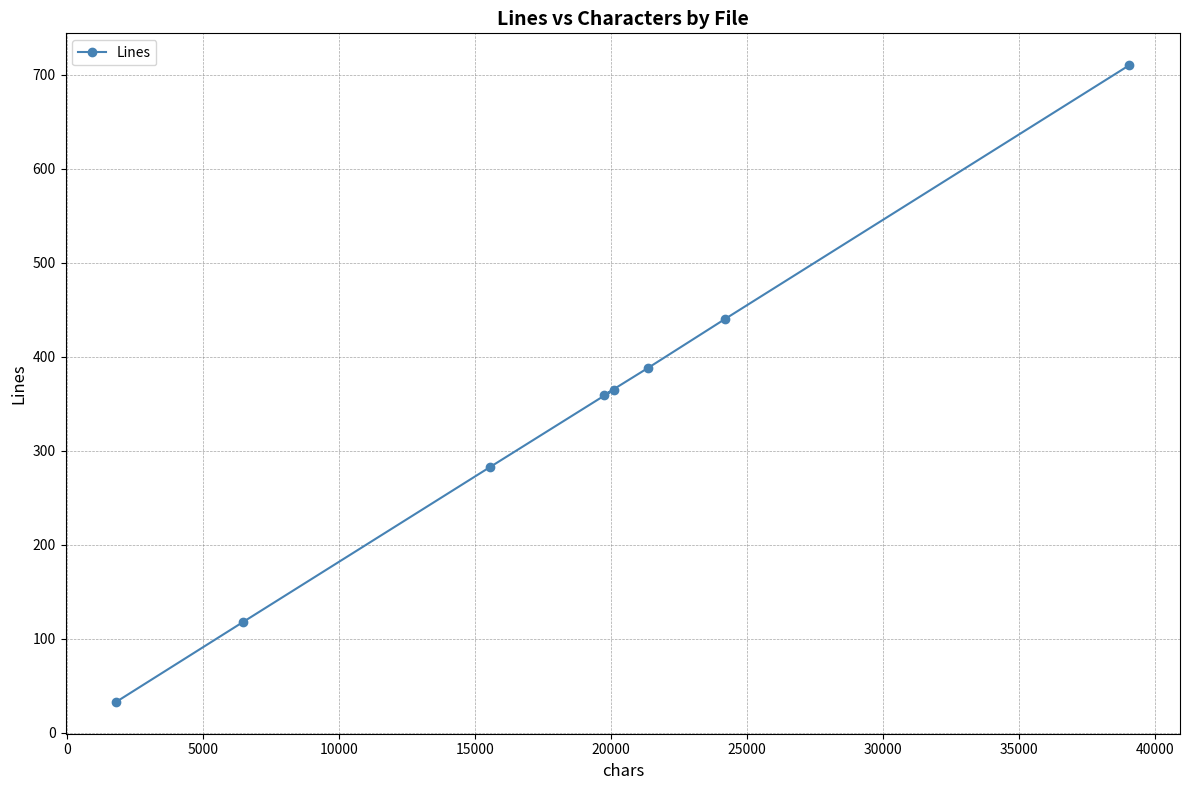

What is the sum of all values?

2696